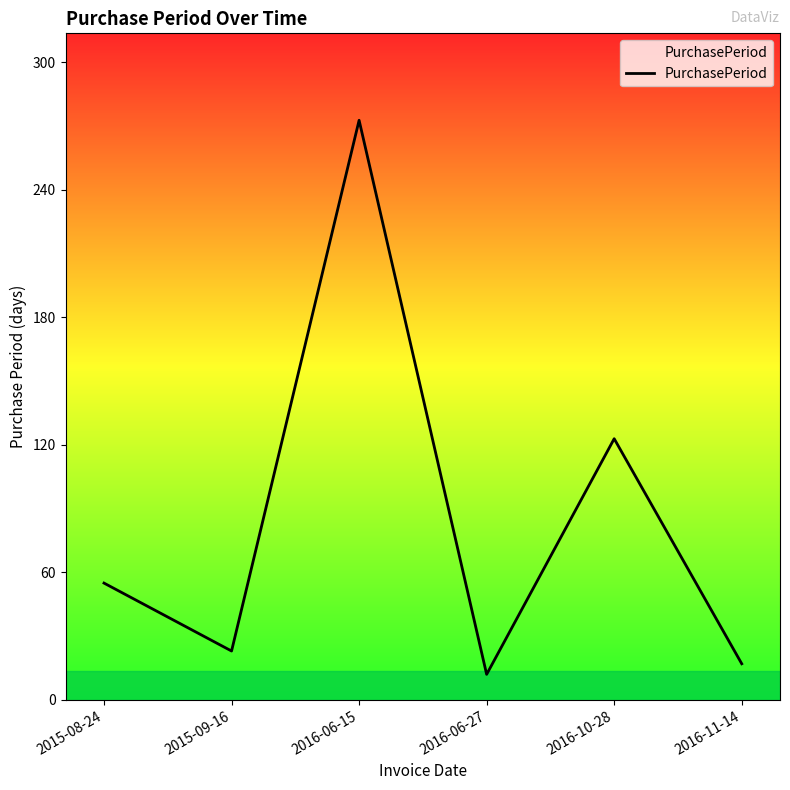

Read the value at 2016-06-27.

12